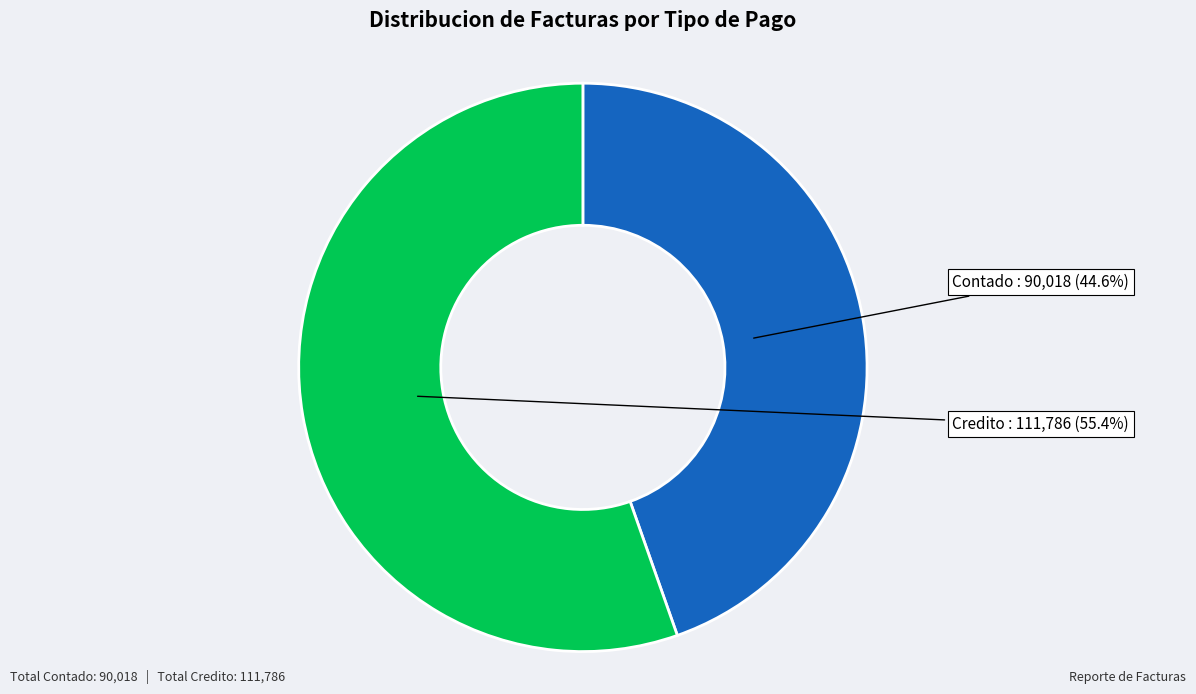

Is there a majority slice in this chart?

Yes